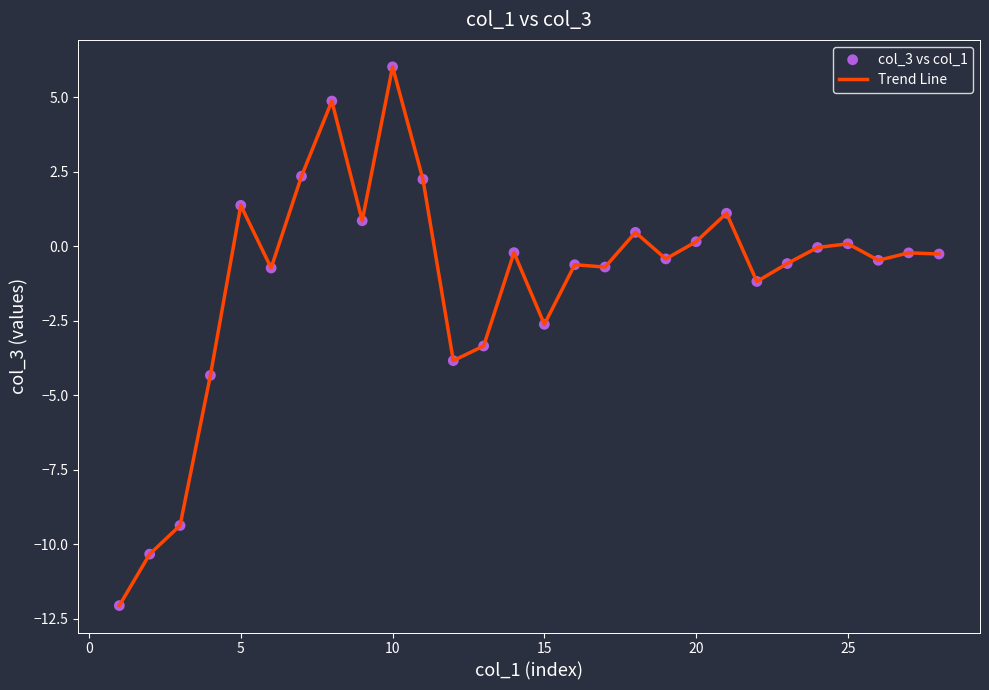

What is the difference between the maximum and minimum values?

18.1